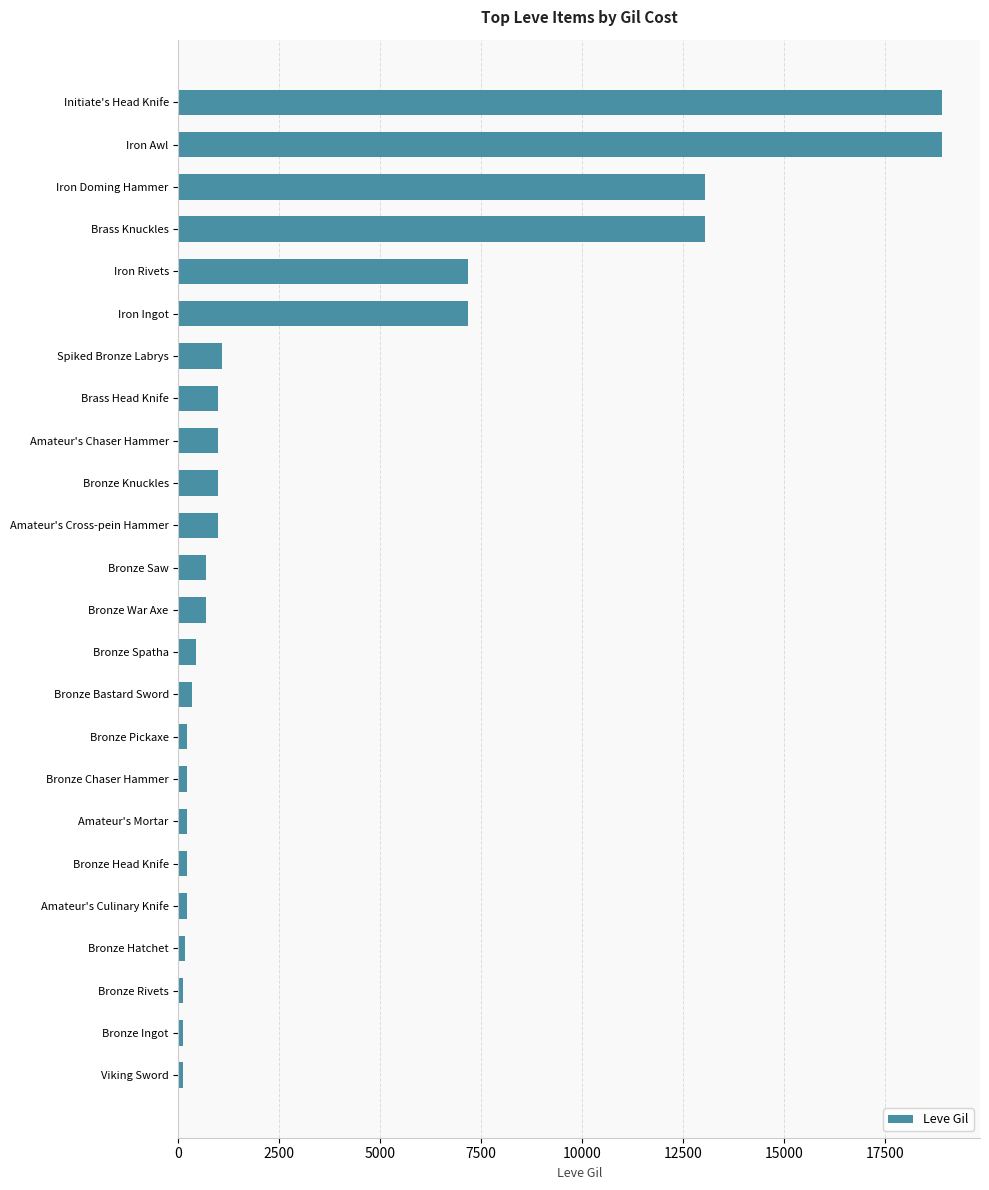

How many bars are there in total?

24